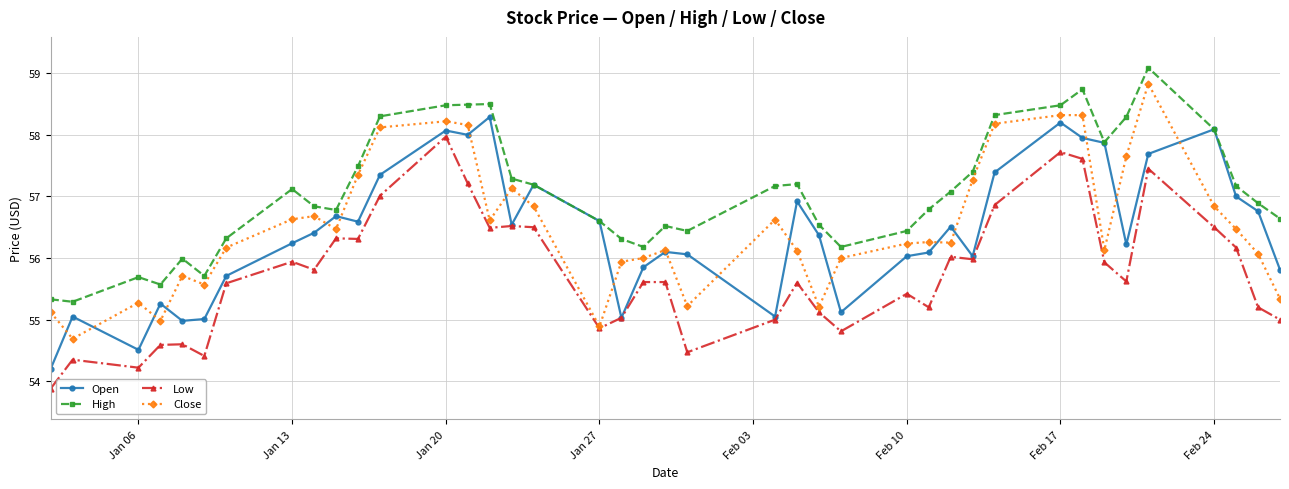

Which series has the largest total across all categories?

High